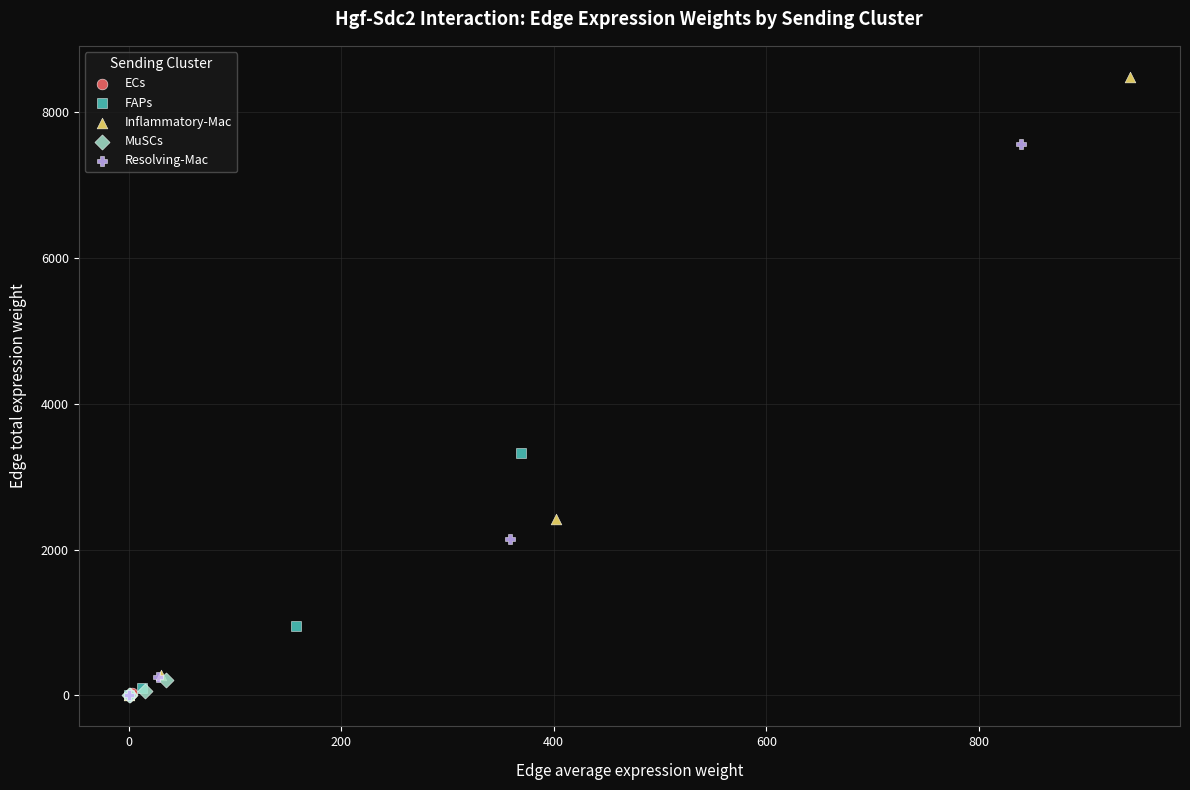

Which series reaches the maximum Y coordinate?

Inflammatory-Mac